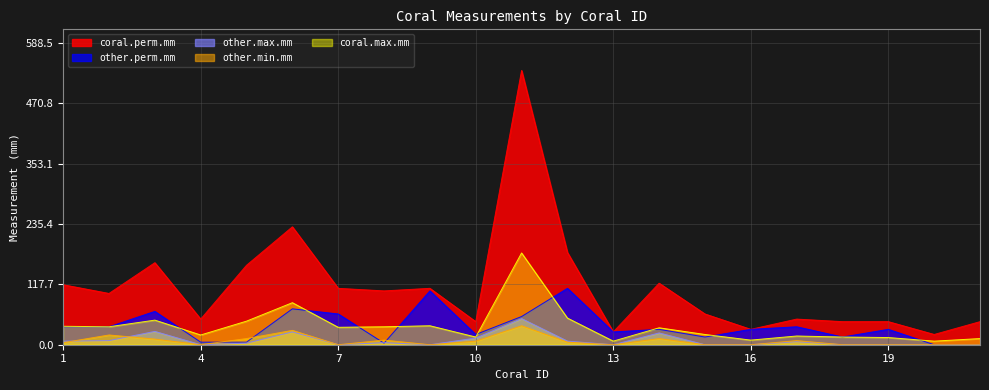

In other.max.mm, how many points are lower than both neighbors (excluding endpoints)?

4